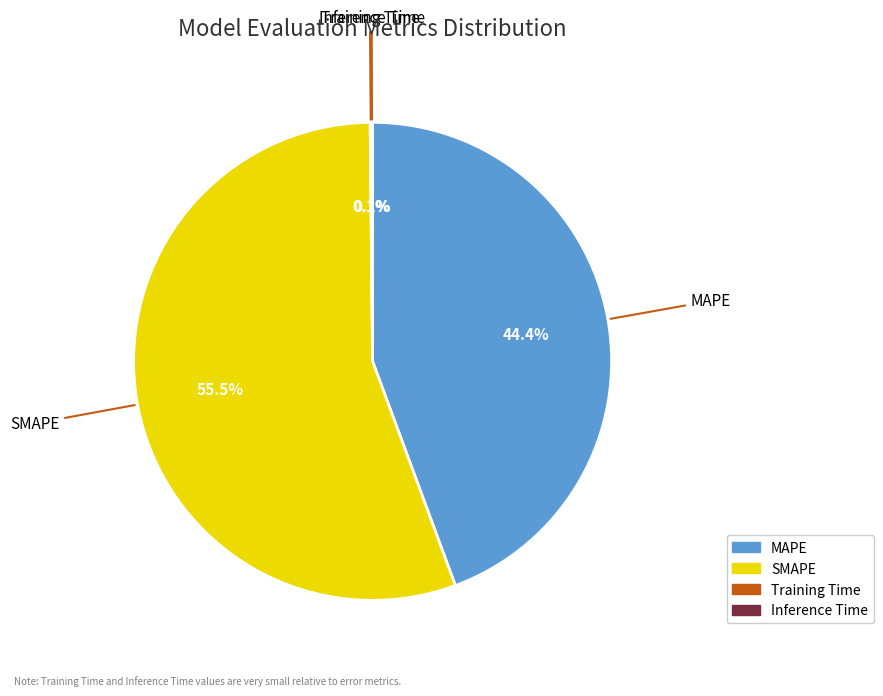

Which has a higher value, SMAPE or MAPE?

SMAPE